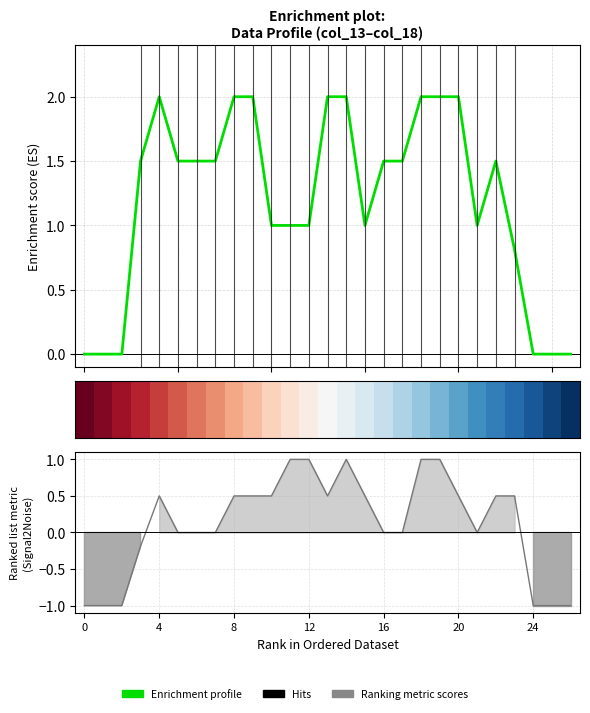

The value of row_0 at 20 is 1.4. True or false?

False